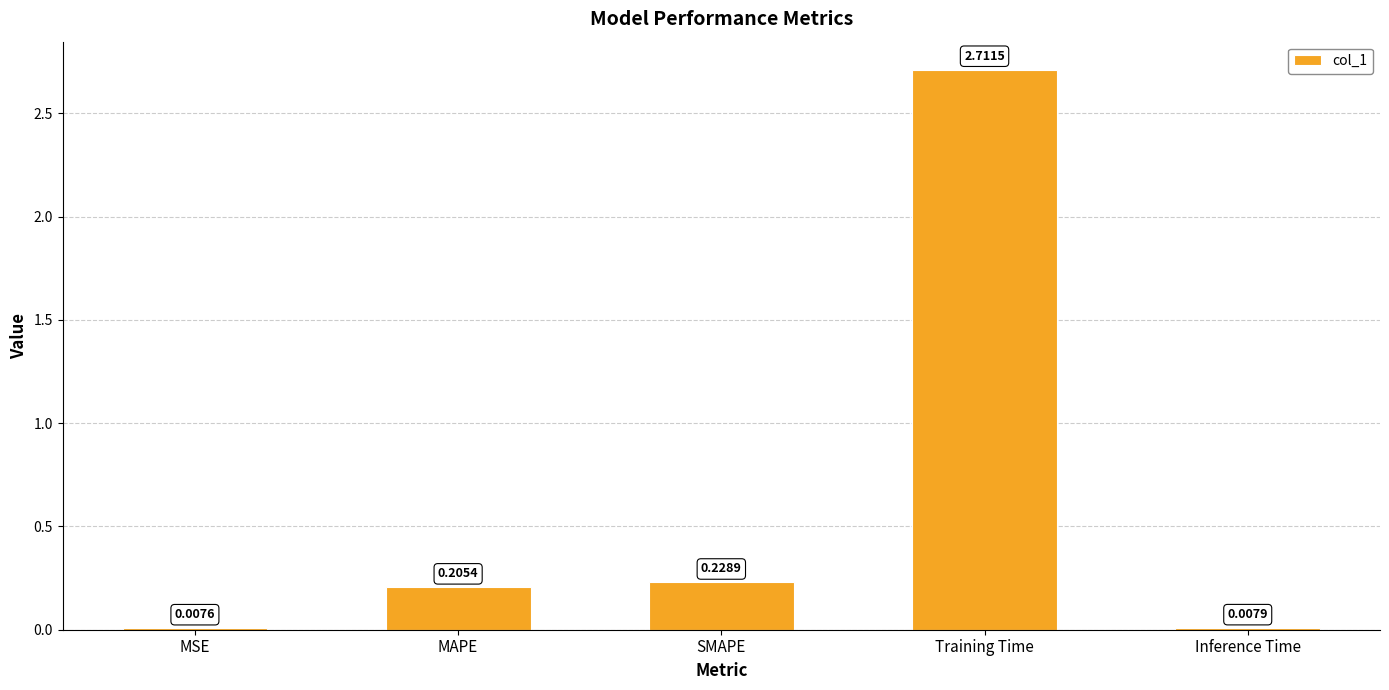

Where is the data nearest to the value 1?

SMAPE